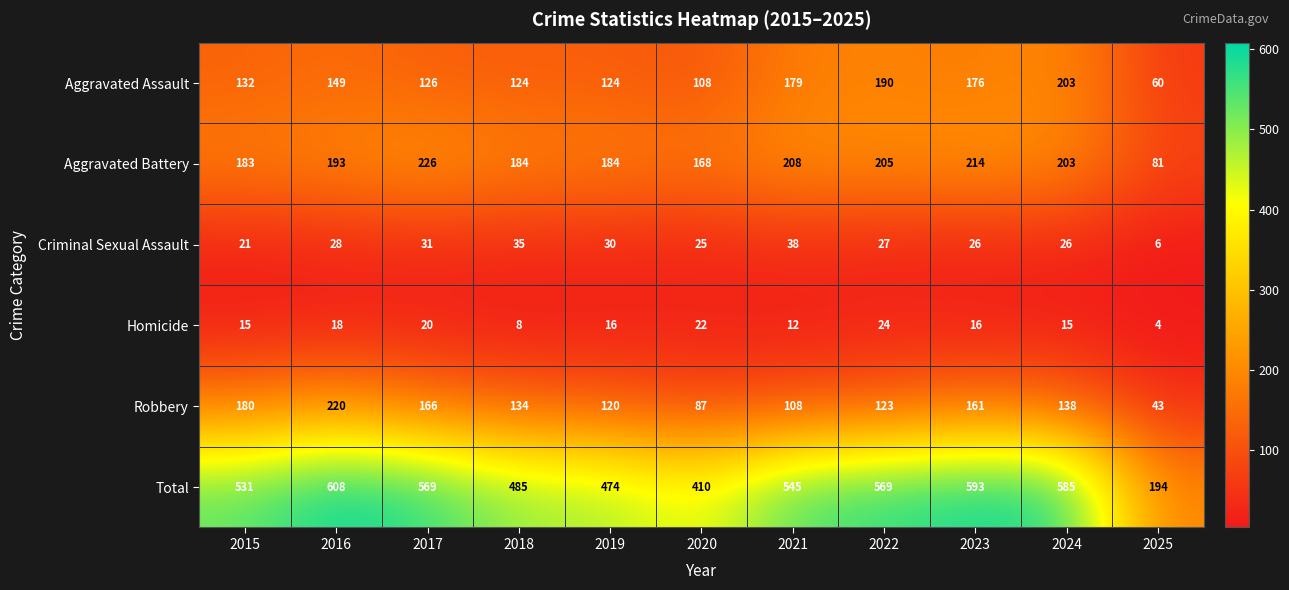

Which series has the largest total across all categories?

Total